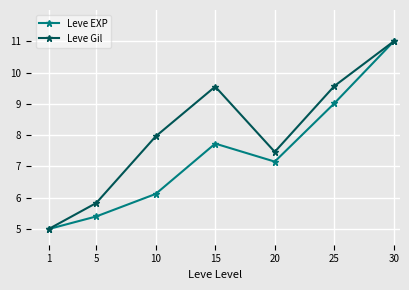

Between 1 and 5, which series saw the biggest shift?

Leve Gil